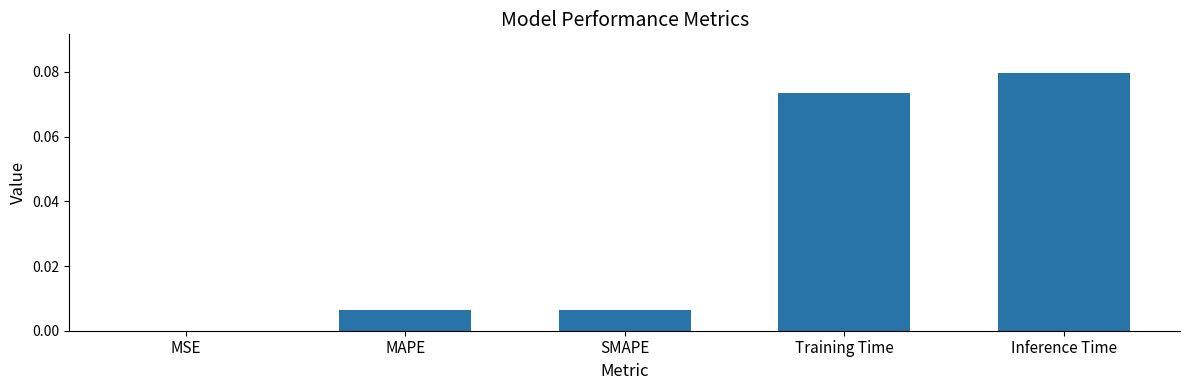

Which has a higher value, MSE or MAPE?

MAPE